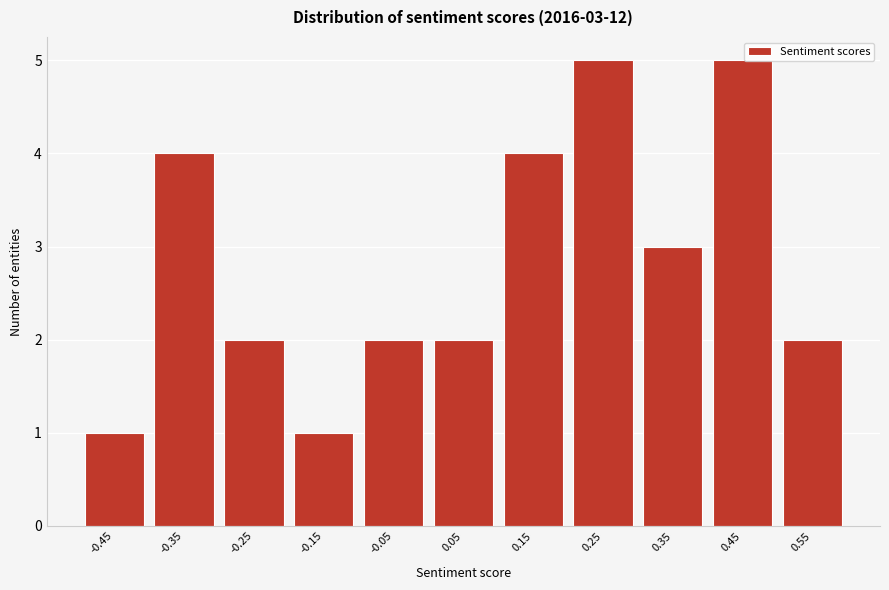

Reading right to left, transcribe all the data shown in this chart.

2	5	3	5	4	2	2	1	2	4	1